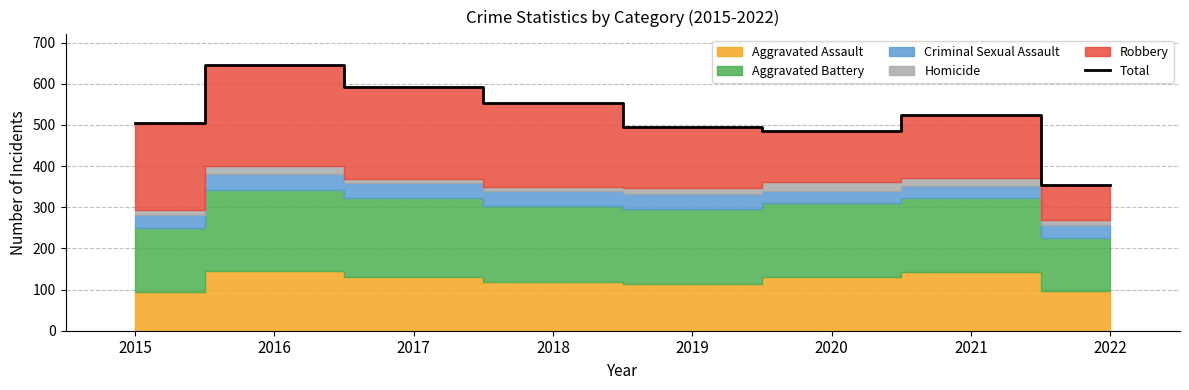

What is the maximum value shown in the chart?

646